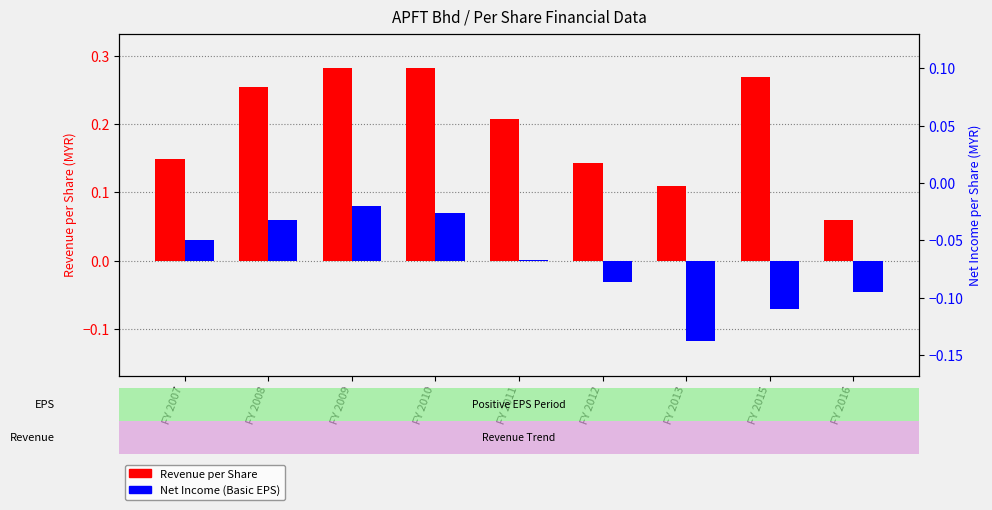

What are all the series names shown in the legend?

Revenue per Share, Net Income (Basic EPS)